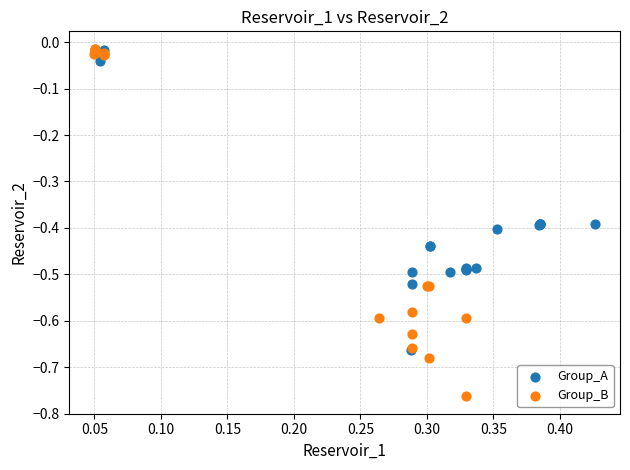

Which series reaches the minimum Y coordinate?

Group_B